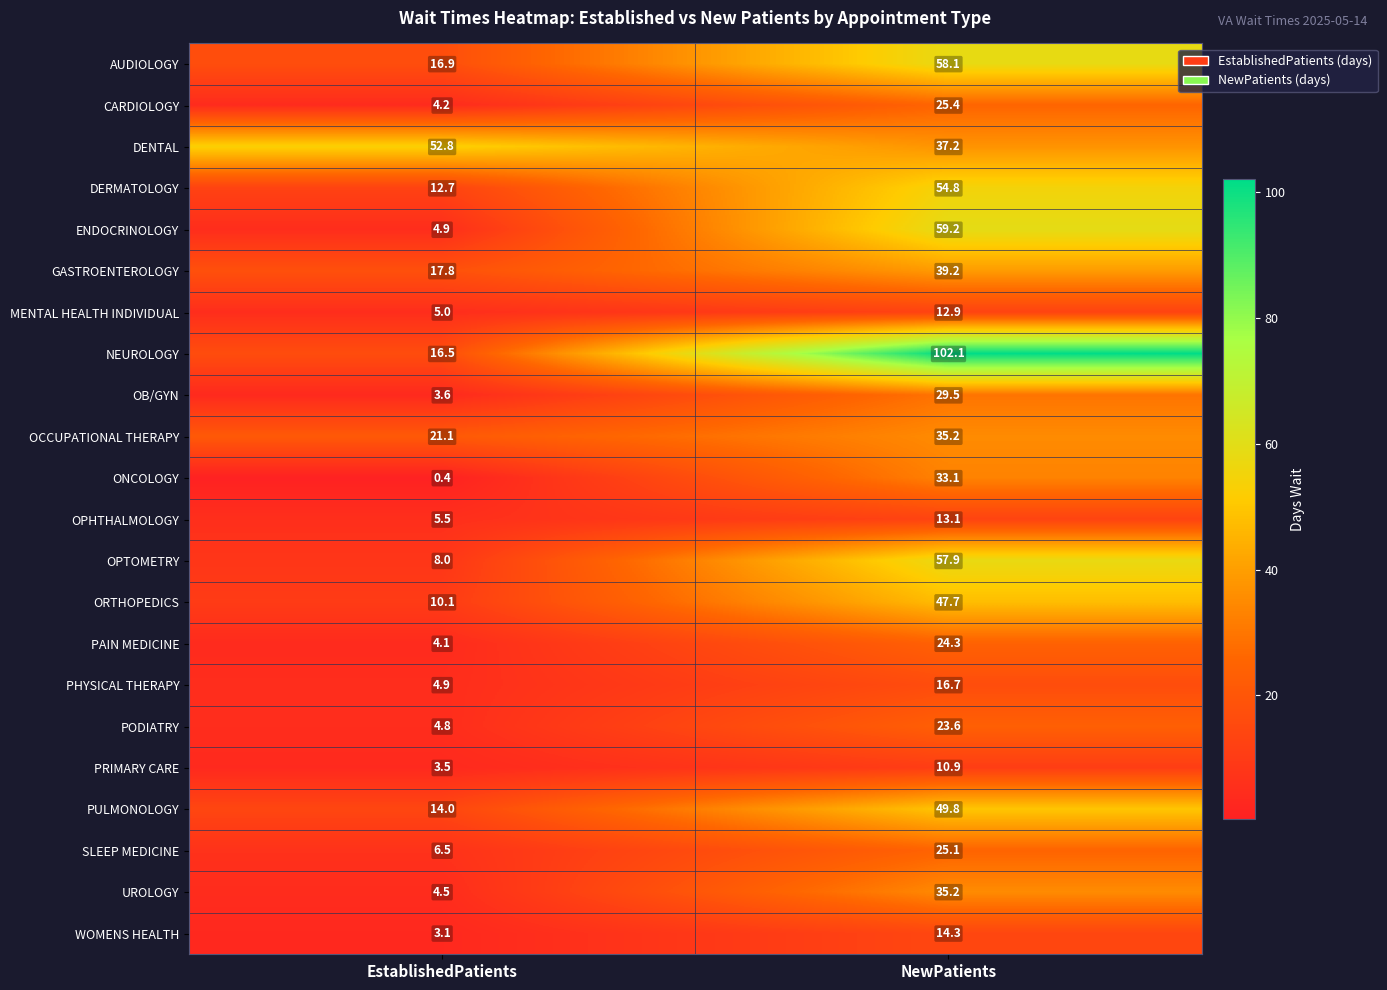

The value of MENTAL HEALTH INDIVIDUAL at NewPatients is 12.9. True or false?

True